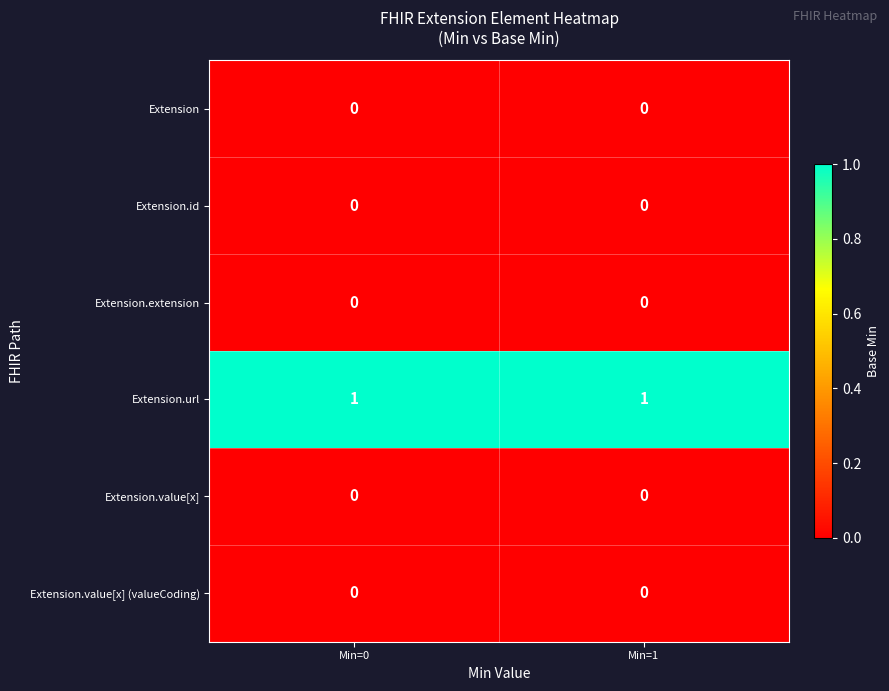

Reading left to right, transcribe all the data shown in this chart.

Extension: 0	0
Extension.id: 0	0
Extension.extension: 0	0
Extension.url: 1	1
Extension.value[x]: 0	0
Extension.value[x] (valueCoding): 0	0